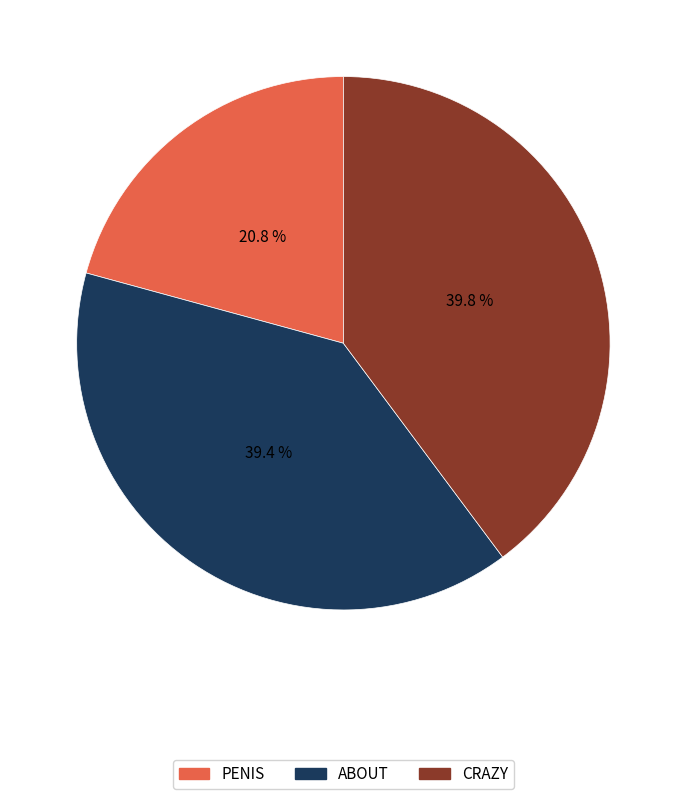

How many slices are in this pie chart?

3